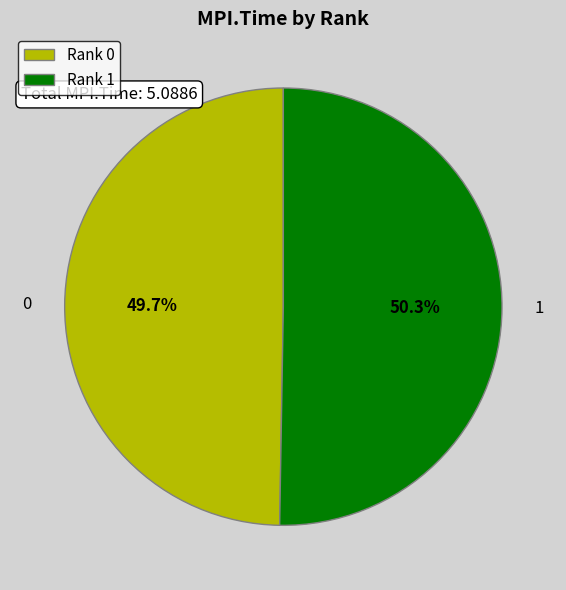

Approximately how many times larger is the value at Rank 1 compared to Rank 0?

1.0